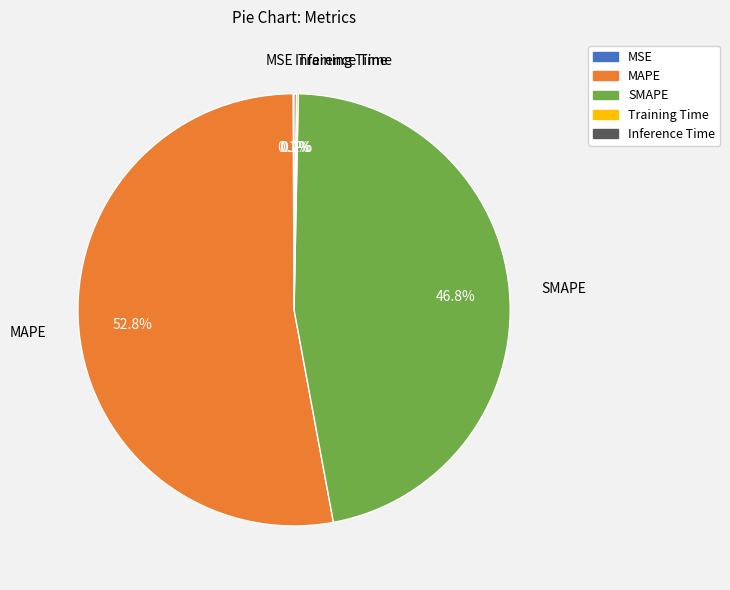

To the nearest percent, what is the difference between the largest and smallest slice percentages?

53%